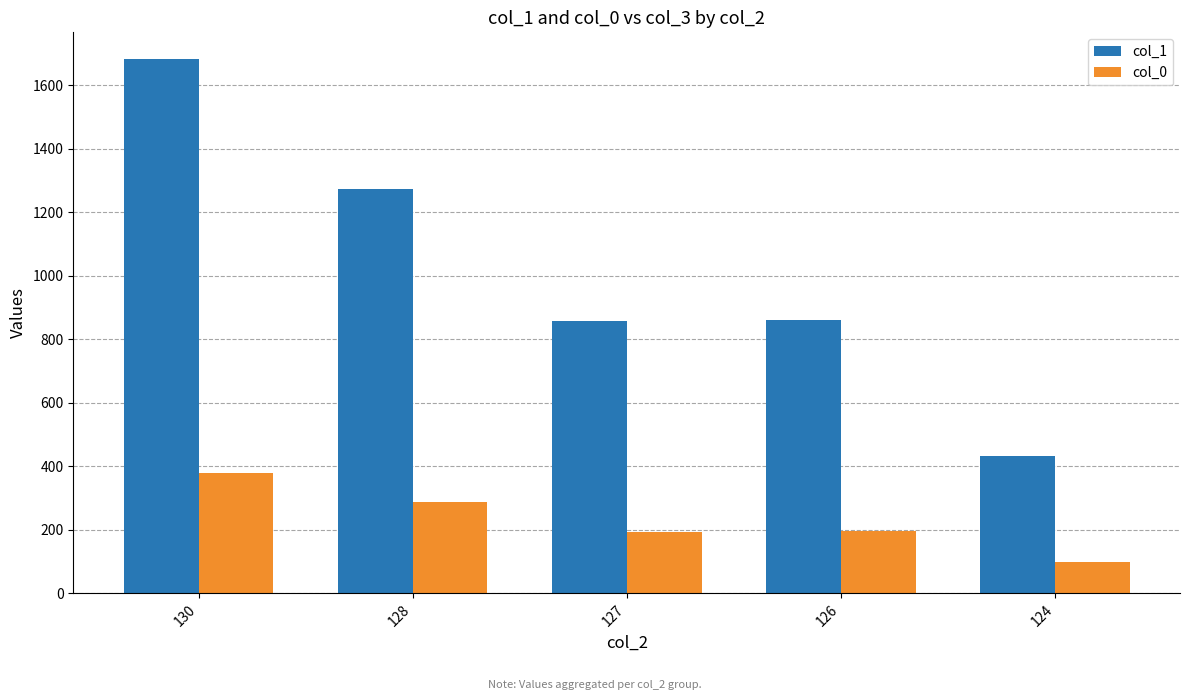

The col_1 series shows 1035 at 130. True or false?

False